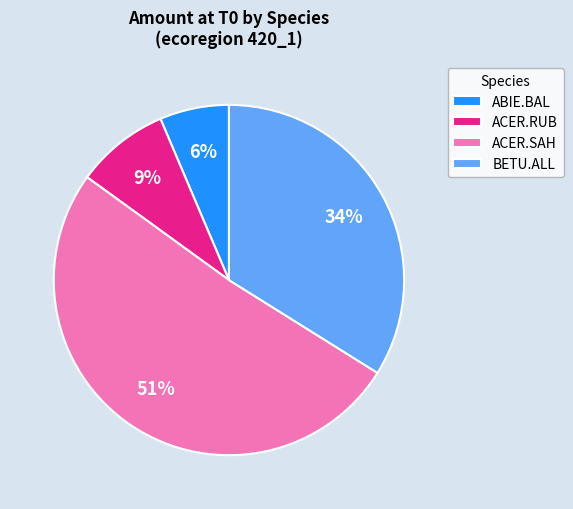

To the nearest percent, what is the combined percentage of ABIE.BAL and ACER.SAH?

57%